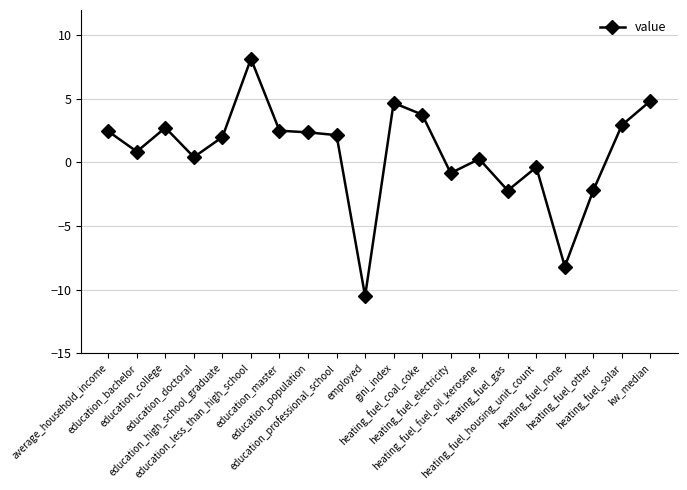

True or false: there are more than 1 points higher than both neighbors.

True